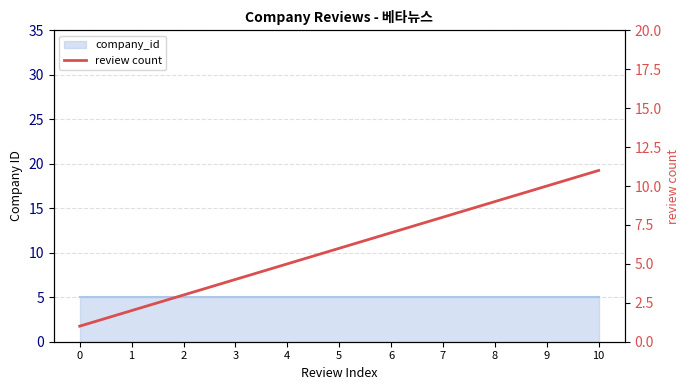

The value at 4 is 3. True or false?

False